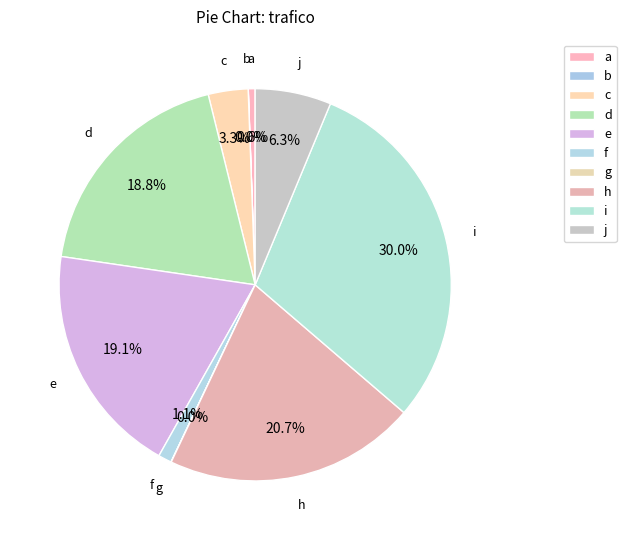

Does d represent more than half of the total?

No